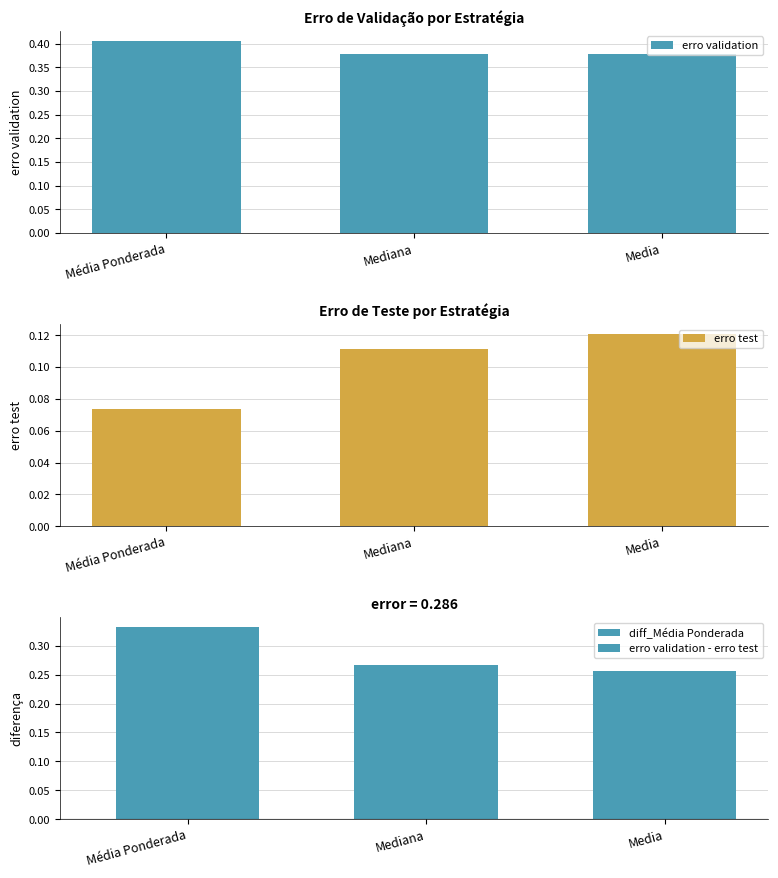

Which category has the lowest value in the erro test series?

Média Ponderada